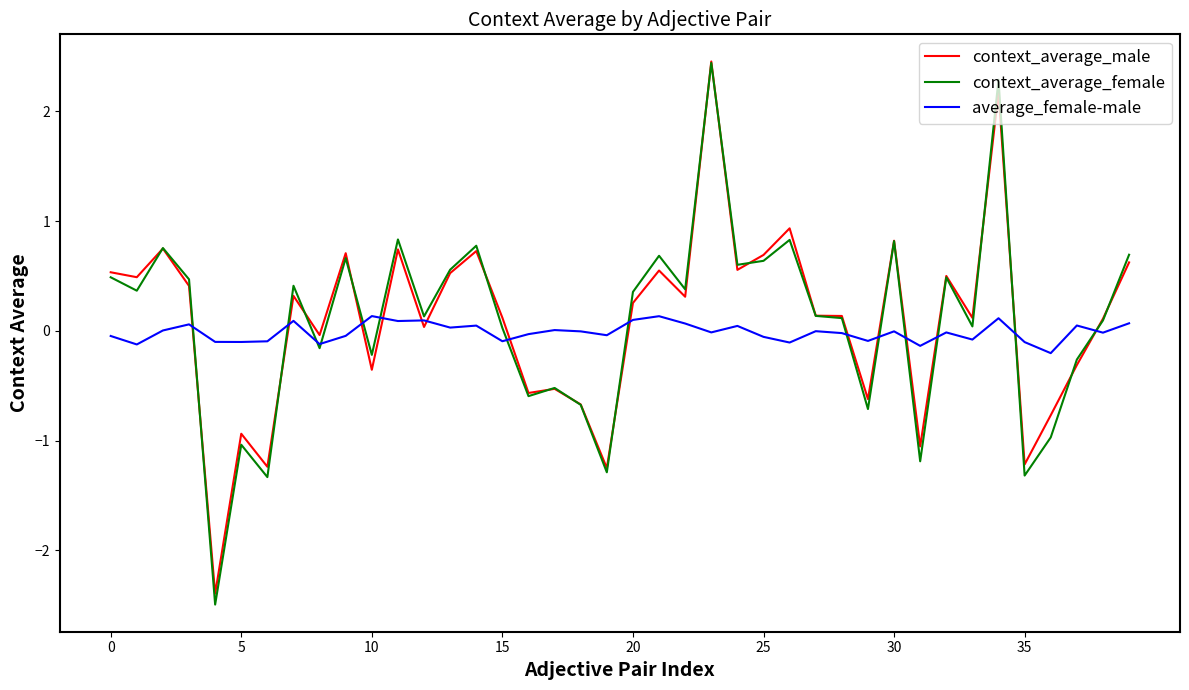

What is the greatest value displayed?

2.5